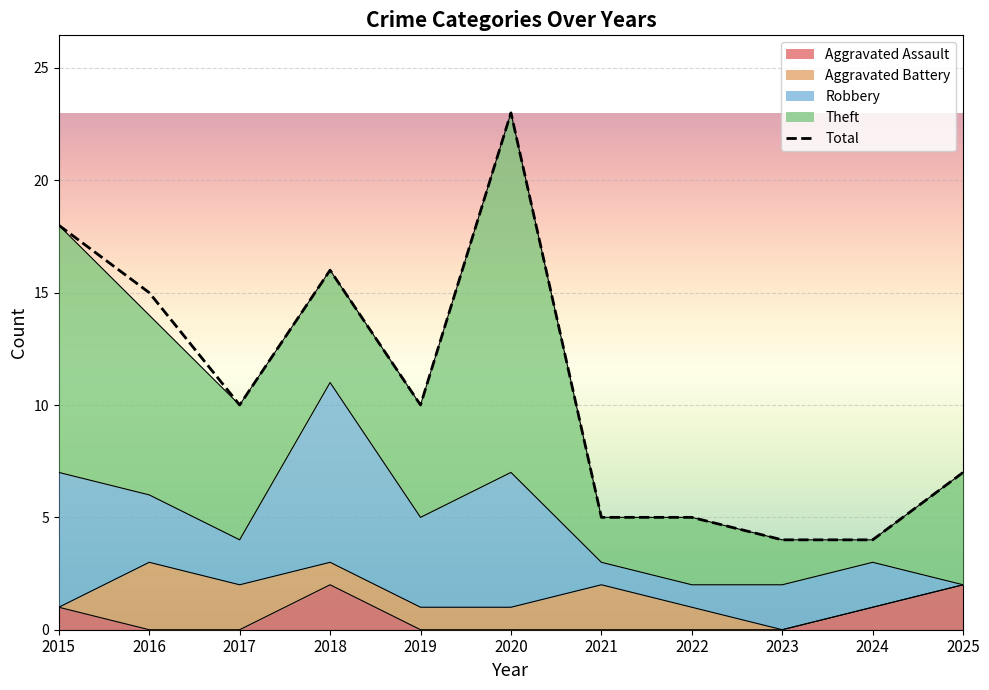

The chart shows a value of 3 at 2016. True or false?

False